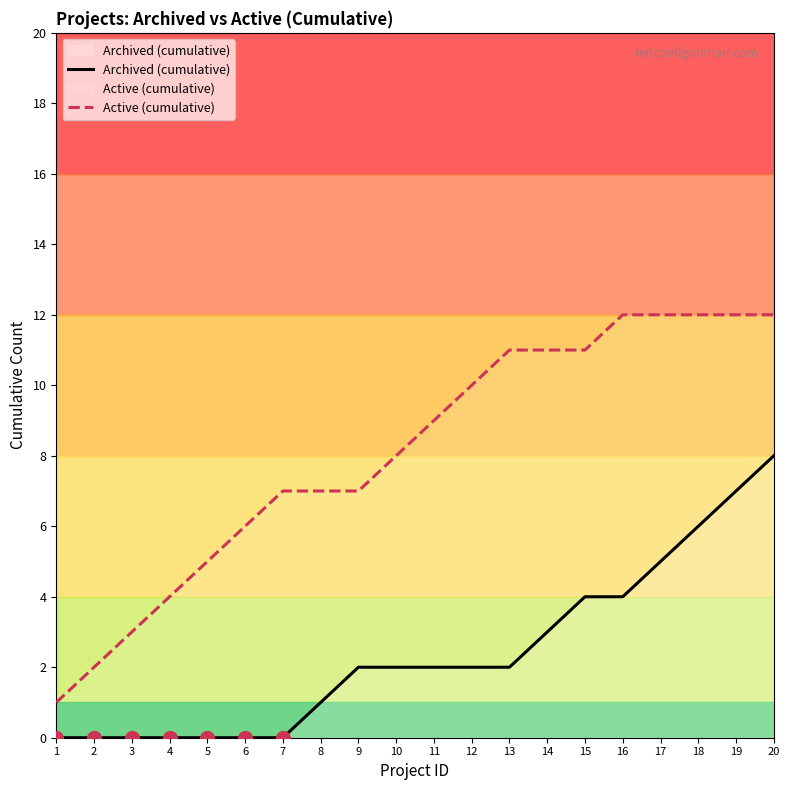

Where does the Archived (cumulative) series first go above 2?

14